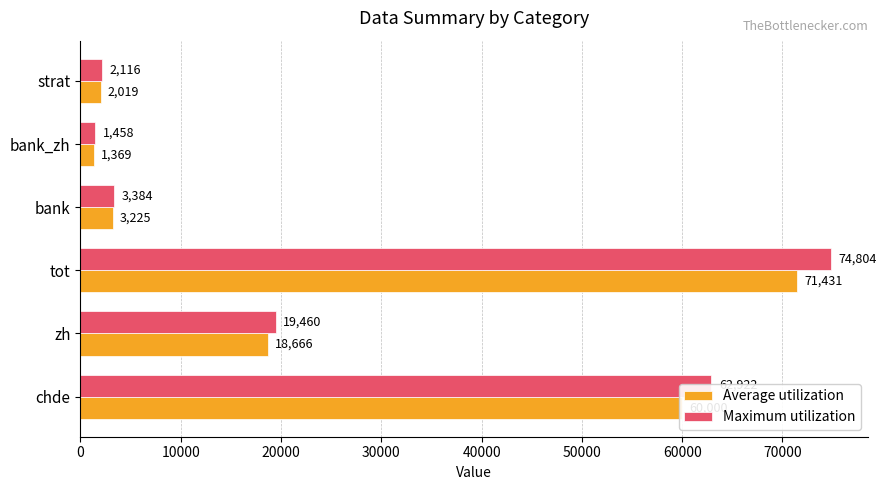

Which series has the largest range (max minus min)?

Maximum utilization